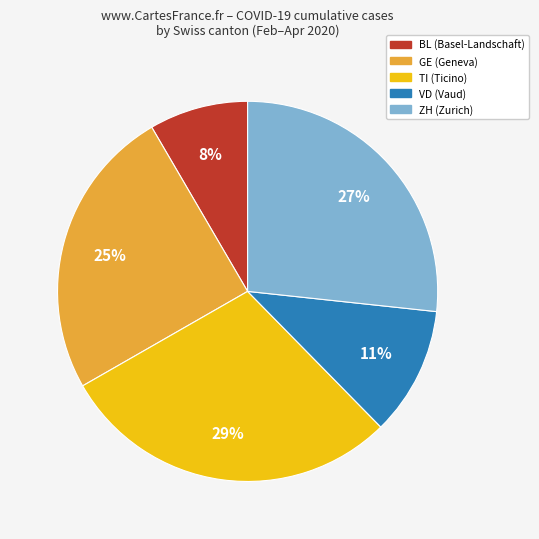

What percentage is the VD (Vaud) slice, to the nearest percent?

11%